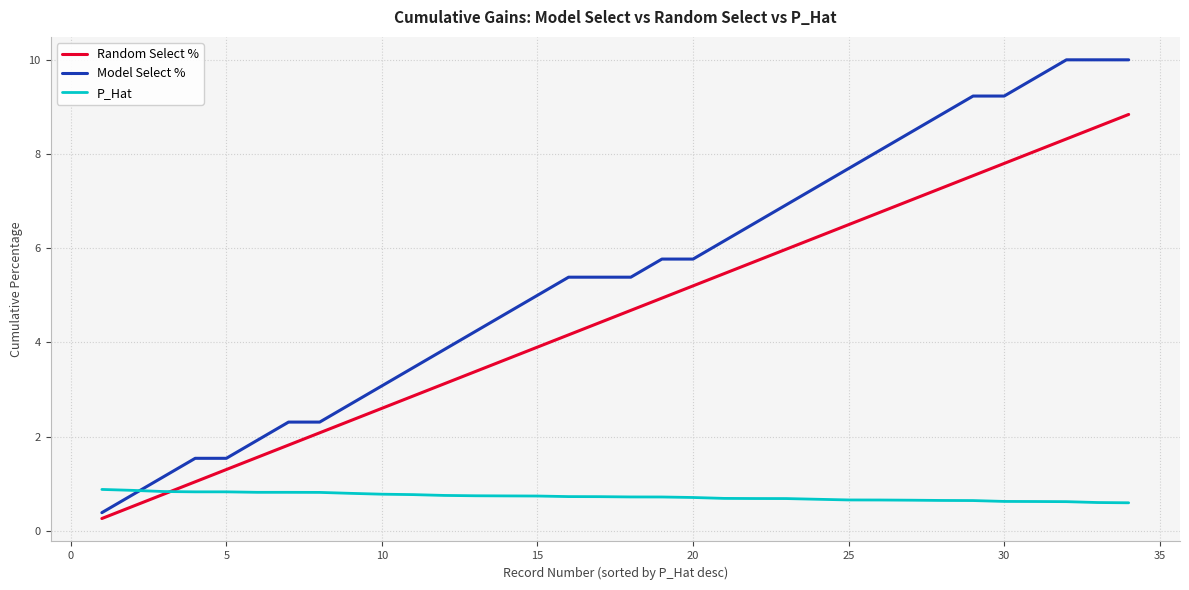

List the series in order of their overall mean, highest first.

Model Select %, Random Select %, P_Hat